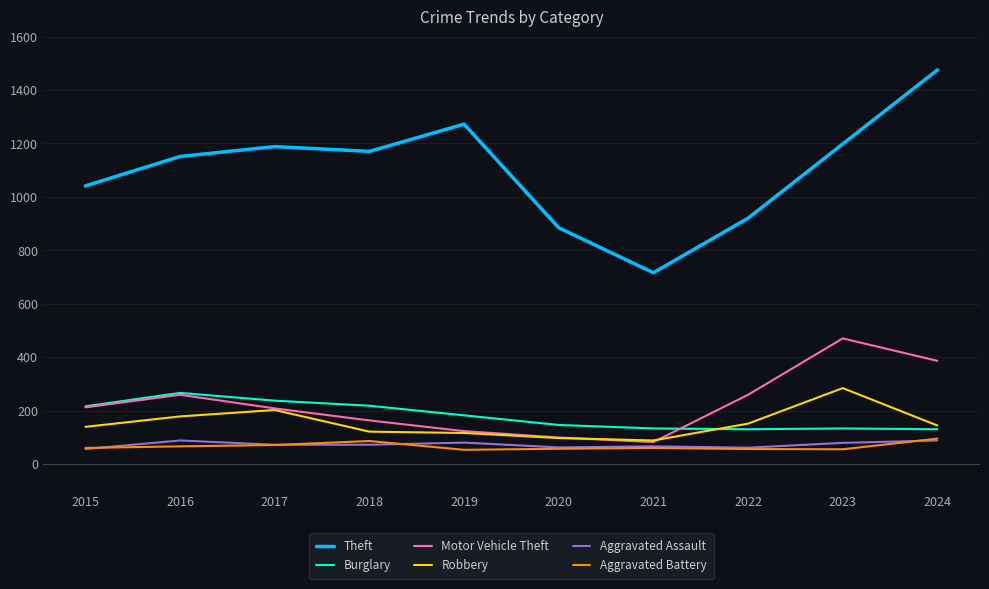

True or false: Theft and Motor Vehicle Theft intersect in this chart.

False